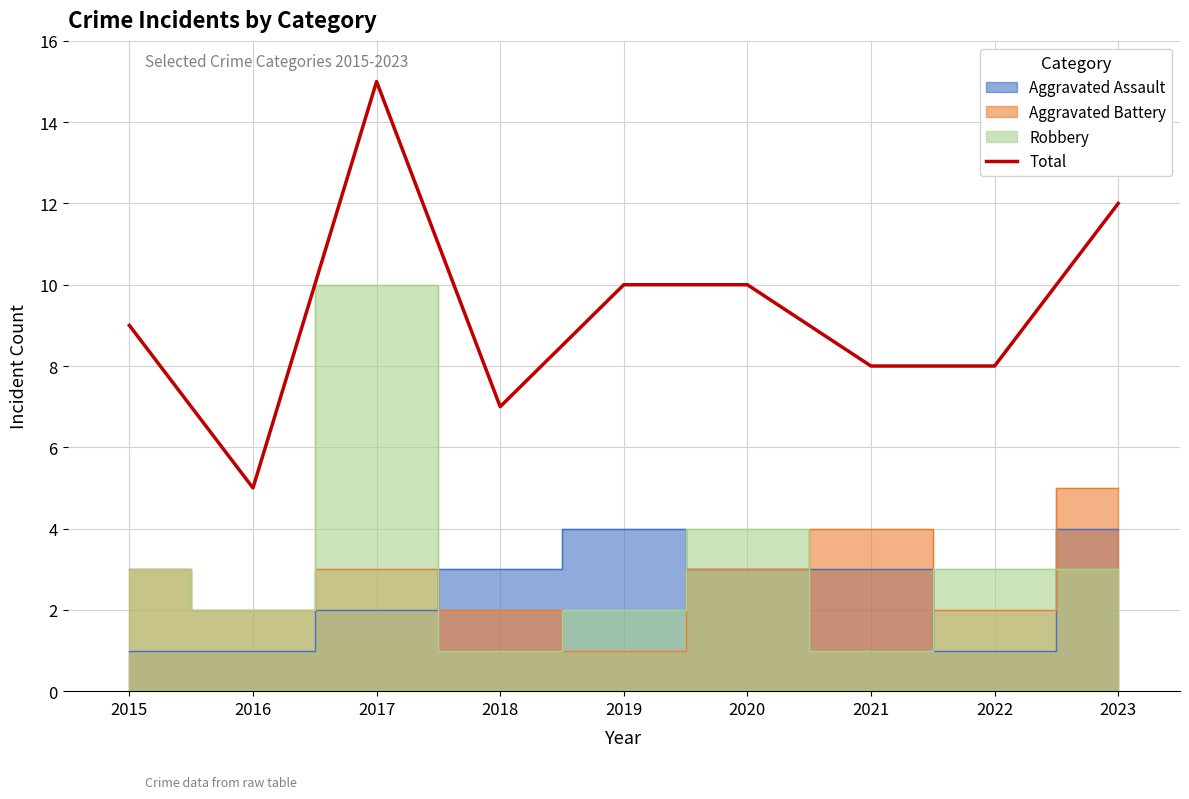

What is the value of the 2nd point from the left?

5